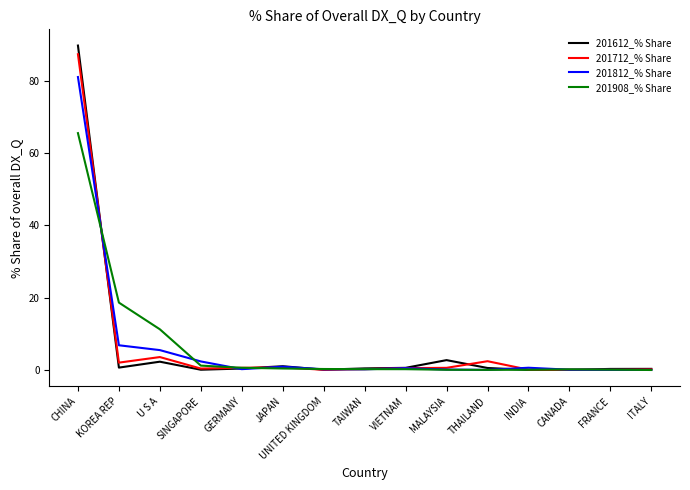

What is the lowest value of the 201712_% Share series?

0.1